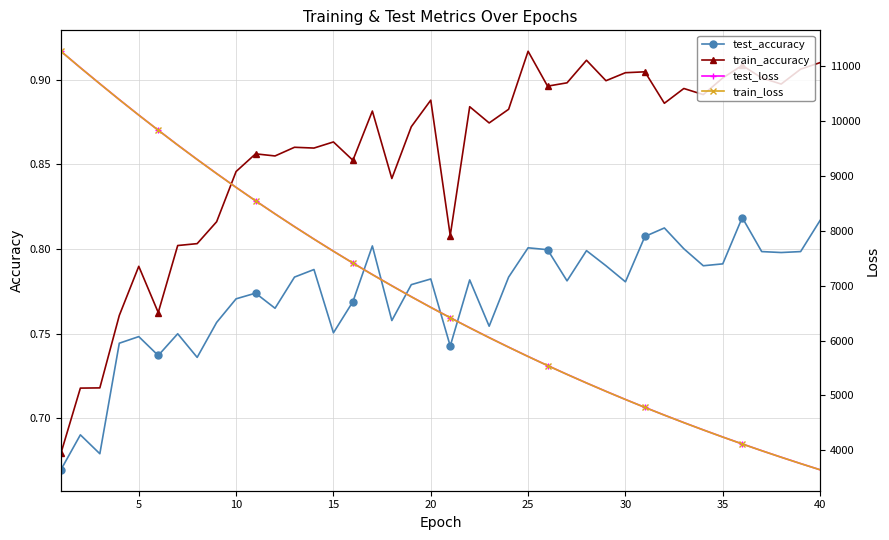

Which series has the largest range (max minus min)?

train_loss